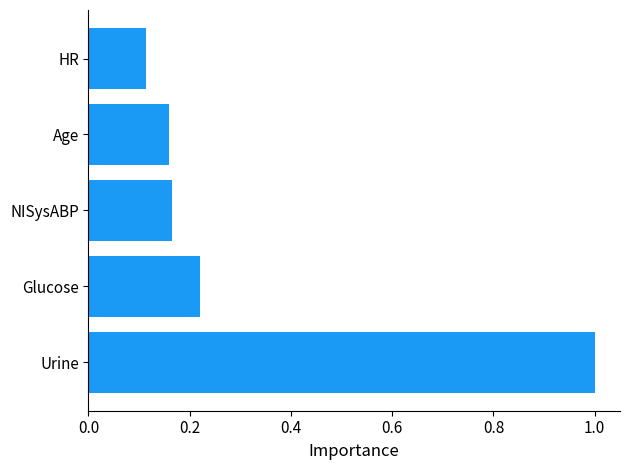

What is the greatest value displayed?

1.0